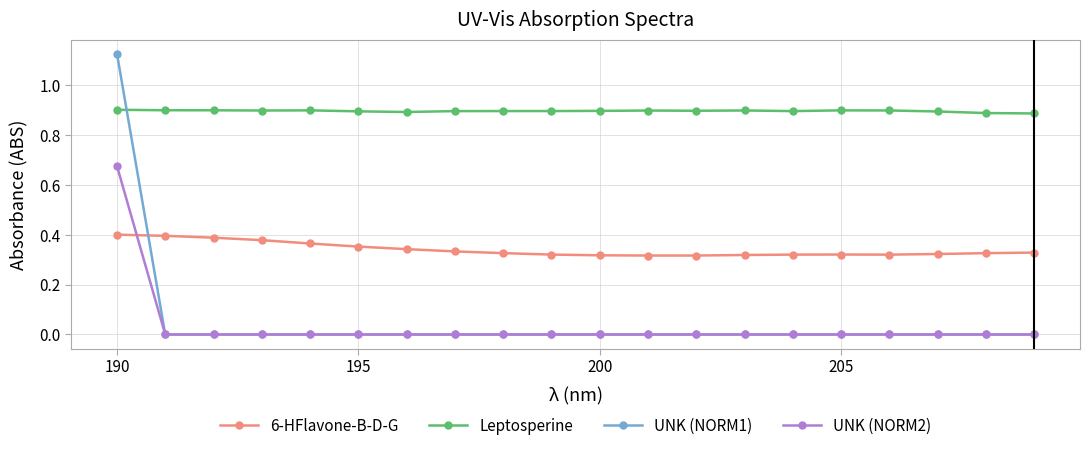

Rank the series by their maximum value, from lowest to highest.

6-HFlavone-B-D-G, UNK (NORM2), Leptosperine, UNK (NORM1)